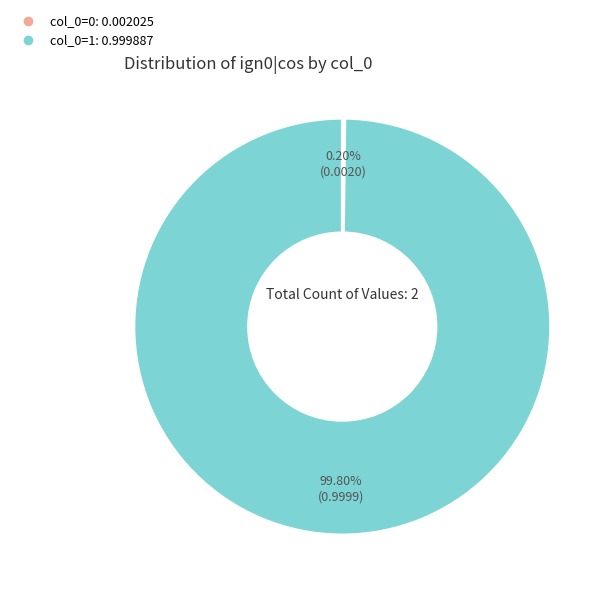

Does any single category account for the majority?

Yes